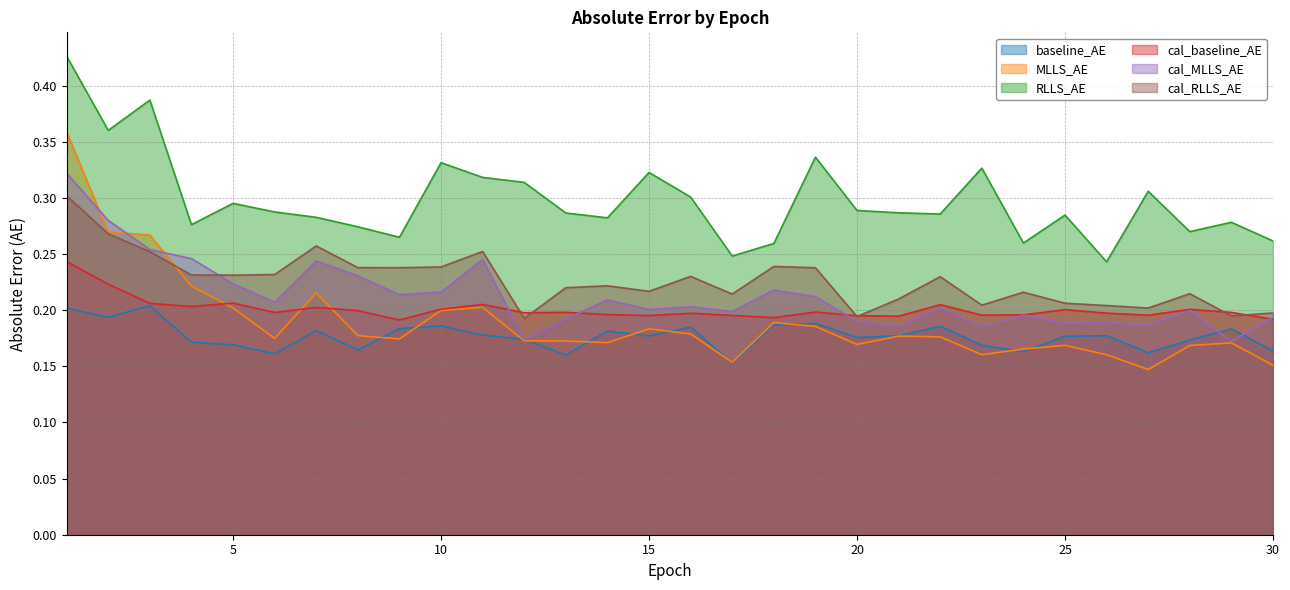

Reading left to right, transcribe all the data shown in this chart.

baseline_AE: 1=0.2	2=0.2	3=0.2	4=0.2	5=0.2	6=0.2	7=0.2	8=0.2	9=0.2	10=0.2	11=0.2	12=0.2	13=0.2	14=0.2	15=0.2	16=0.2	17=0.2	18=0.2	19=0.2	20=0.2	21=0.2	22=0.2	23=0.2	24=0.2	25=0.2	26=0.2	27=0.2	28=0.2	29=0.2	30=0.2
MLLS_AE: 1=0.4	2=0.3	3=0.3	4=0.2	5=0.2	6=0.2	7=0.2	8=0.2	9=0.2	10=0.2	11=0.2	12=0.2	13=0.2	14=0.2	15=0.2	16=0.2	17=0.2	18=0.2	19=0.2	20=0.2	21=0.2	22=0.2	23=0.2	24=0.2	25=0.2	26=0.2	27=0.1	28=0.2	29=0.2	30=0.2
RLLS_AE: 1=0.4	2=0.4	3=0.4	4=0.3	5=0.3	6=0.3	7=0.3	8=0.3	9=0.3	10=0.3	11=0.3	12=0.3	13=0.3	14=0.3	15=0.3	16=0.3	17=0.2	18=0.3	19=0.3	20=0.3	21=0.3	22=0.3	23=0.3	24=0.3	25=0.3	26=0.2	27=0.3	28=0.3	29=0.3	30=0.3
cal_baseline_AE: 1=0.2	2=0.2	3=0.2	4=0.2	5=0.2	6=0.2	7=0.2	8=0.2	9=0.2	10=0.2	11=0.2	12=0.2	13=0.2	14=0.2	15=0.2	16=0.2	17=0.2	18=0.2	19=0.2	20=0.2	21=0.2	22=0.2	23=0.2	24=0.2	25=0.2	26=0.2	27=0.2	28=0.2	29=0.2	30=0.2
cal_MLLS_AE: 1=0.3	2=0.3	3=0.3	4=0.2	5=0.2	6=0.2	7=0.2	8=0.2	9=0.2	10=0.2	11=0.2	12=0.2	13=0.2	14=0.2	15=0.2	16=0.2	17=0.2	18=0.2	19=0.2	20=0.2	21=0.2	22=0.2	23=0.2	24=0.2	25=0.2	26=0.2	27=0.2	28=0.2	29=0.2	30=0.2
cal_RLLS_AE: 1=0.3	2=0.3	3=0.3	4=0.2	5=0.2	6=0.2	7=0.3	8=0.2	9=0.2	10=0.2	11=0.3	12=0.2	13=0.2	14=0.2	15=0.2	16=0.2	17=0.2	18=0.2	19=0.2	20=0.2	21=0.2	22=0.2	23=0.2	24=0.2	25=0.2	26=0.2	27=0.2	28=0.2	29=0.2	30=0.2